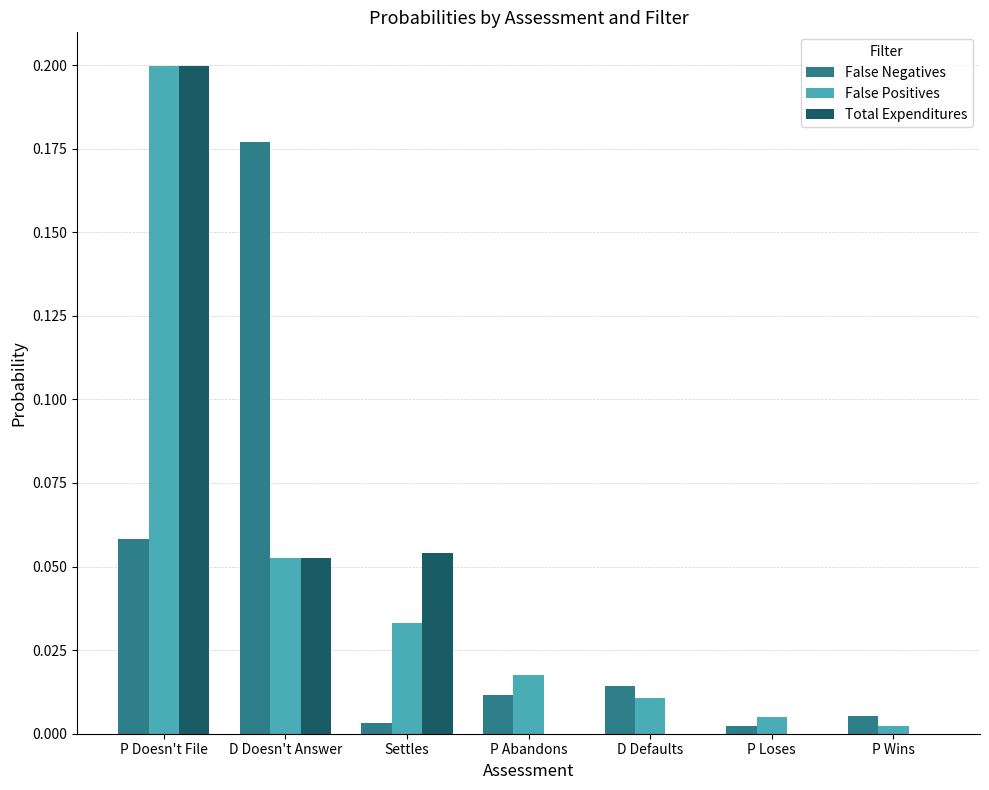

At which category is the sum across all series the highest?

P Doesn't File